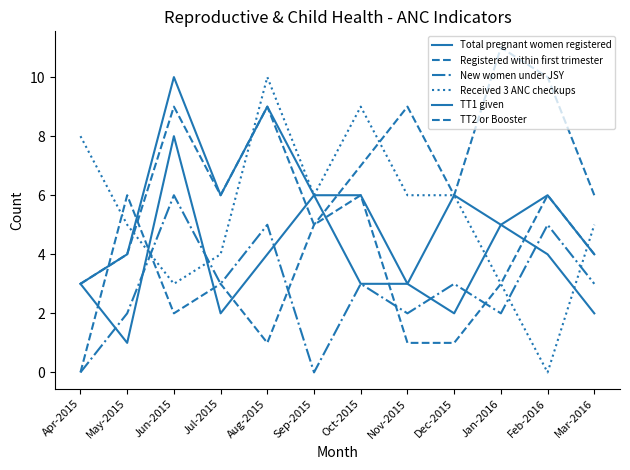

Reading left to right, extract all data points from this chart.

Total pregnant women registered: 3	4	10	6	9	6	6	3	6	5	6	4
Registered within first trimester: 3	4	9	6	9	5	6	1	1	3	6	4
New women under JSY: 0	2	6	3	5	0	3	2	3	2	5	3
Received 3 ANC checkups: 8	5	3	4	10	6	9	6	6	3	0	5
TT1 given: 3	1	8	2	4	6	3	3	2	5	4	2
TT2 or Booster: 0	6	2	3	1	5	7	9	6	11	10	6